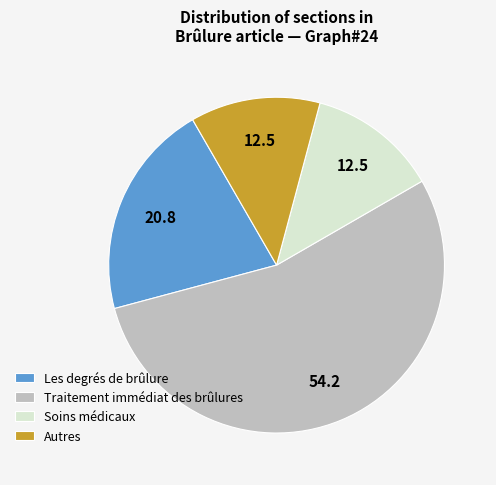

Does Soins médicaux represent more than half of the total?

No